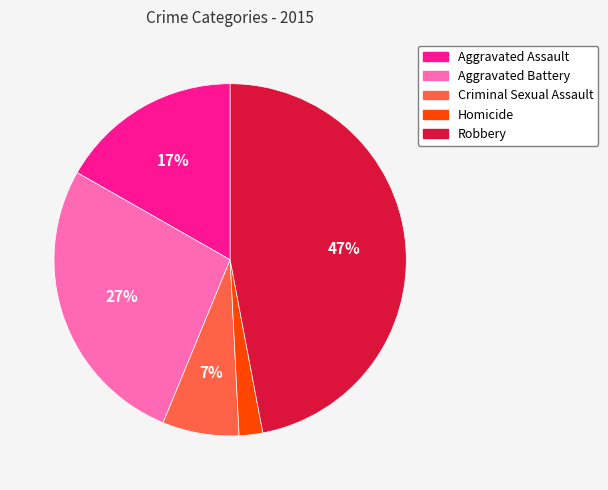

How many slices are in this pie chart?

5